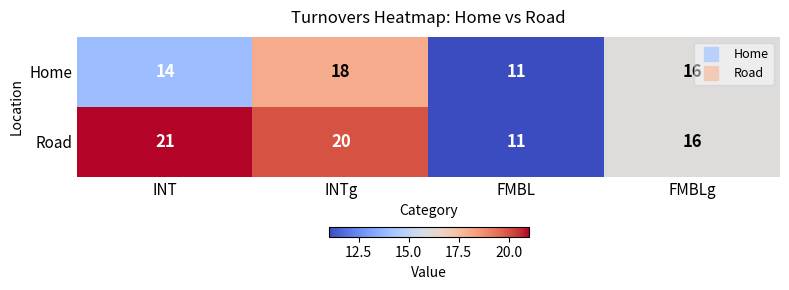

Count the number of data series in this chart.

2